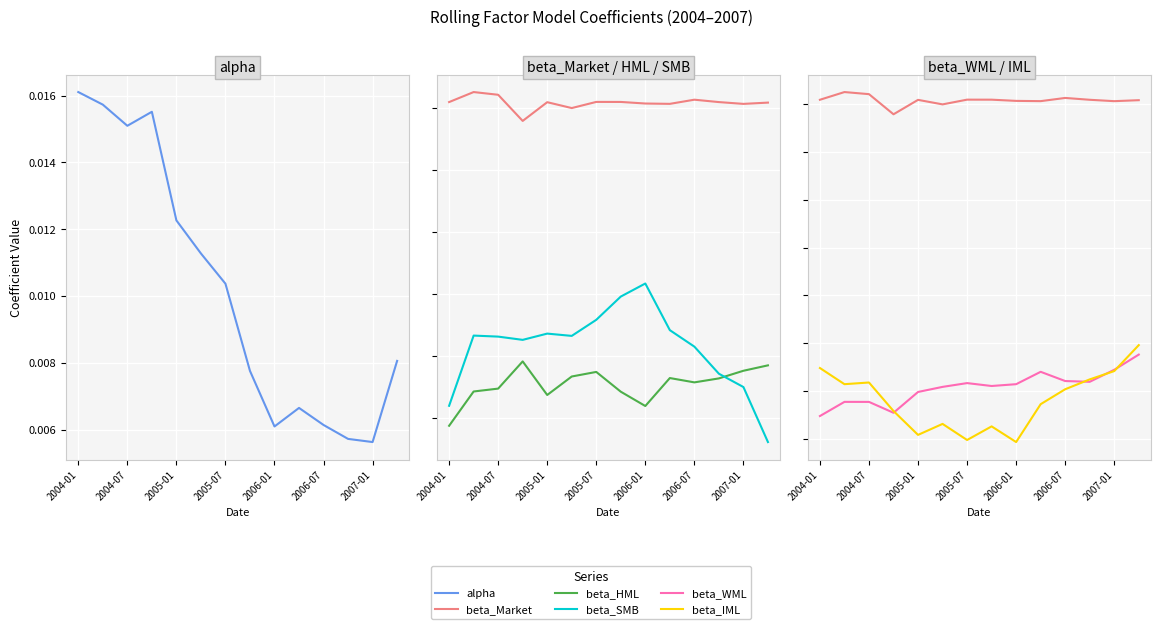

In beta_WML, how many points are lower than both neighbors (excluding endpoints)?

3